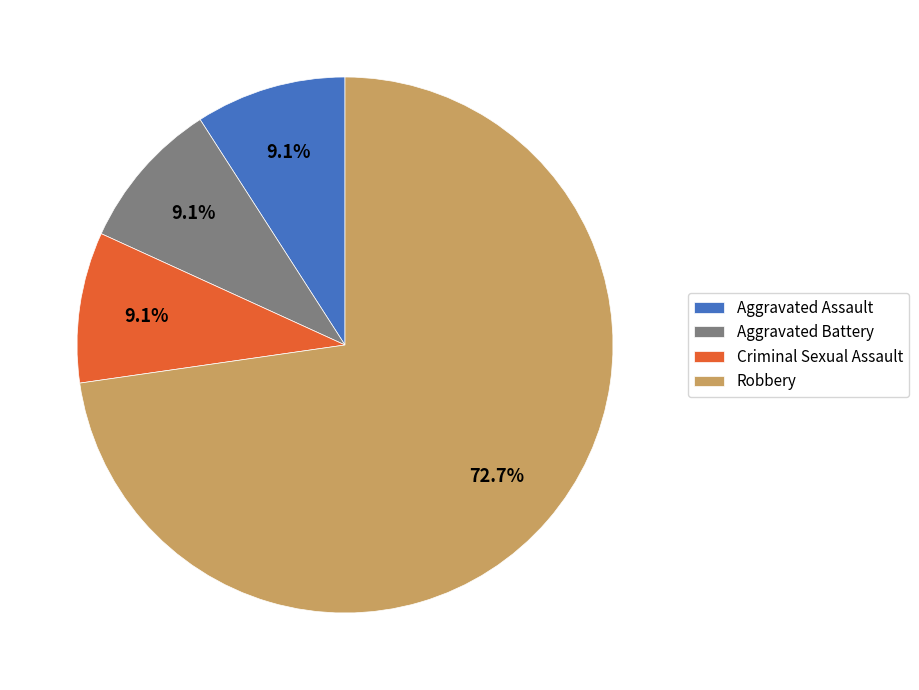

Which slice is the largest?

Robbery